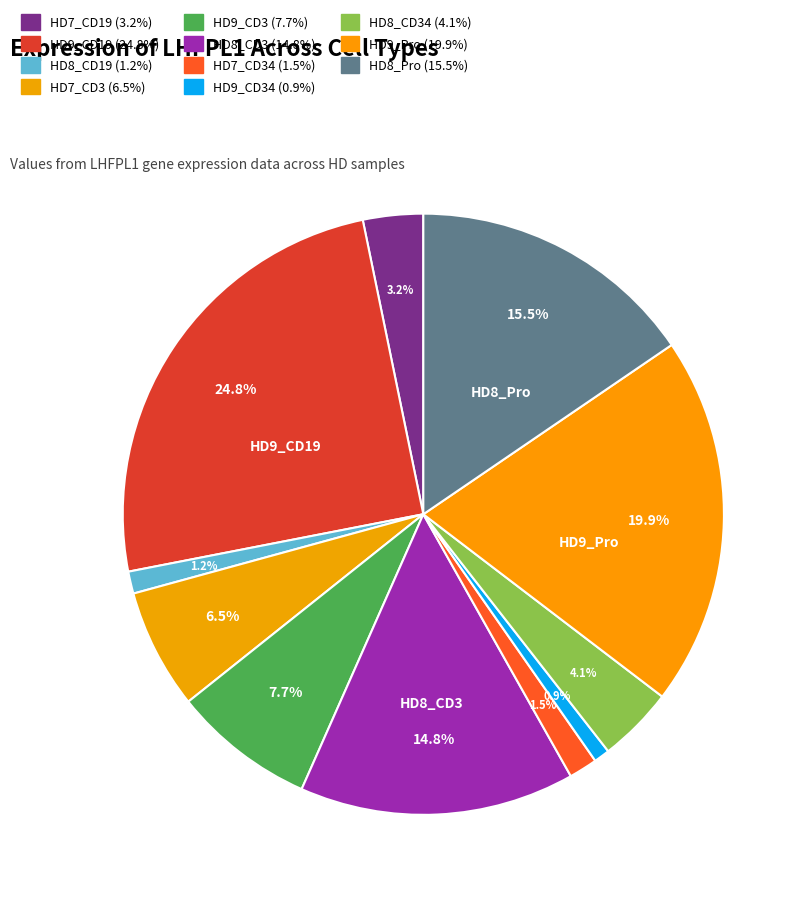

Does any single category account for the majority?

No